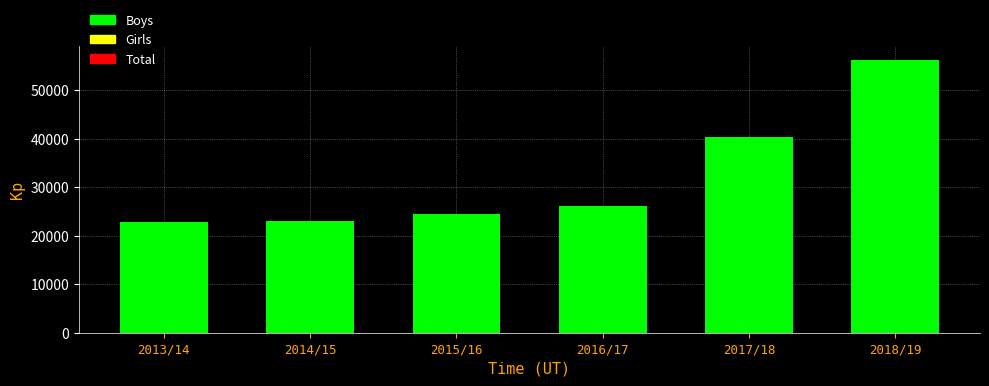

The value at 2018/19 is 56258. True or false?

True